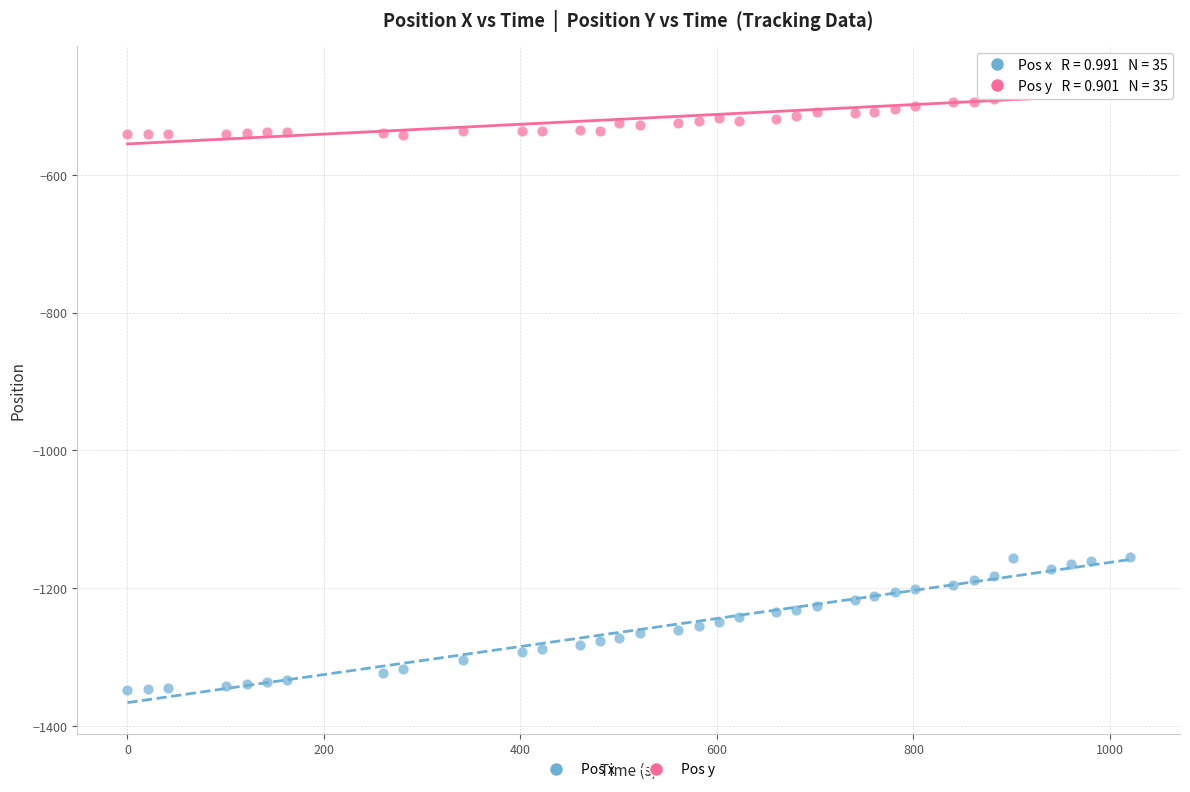

Which series contains the lowest Y value?

Pos x